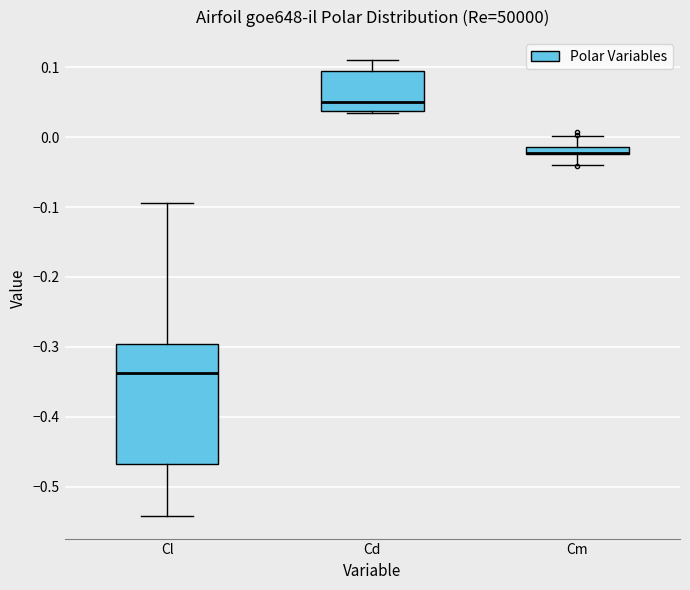

Comparing the boxes themselves (not the whiskers), which one is the tallest?

Cl